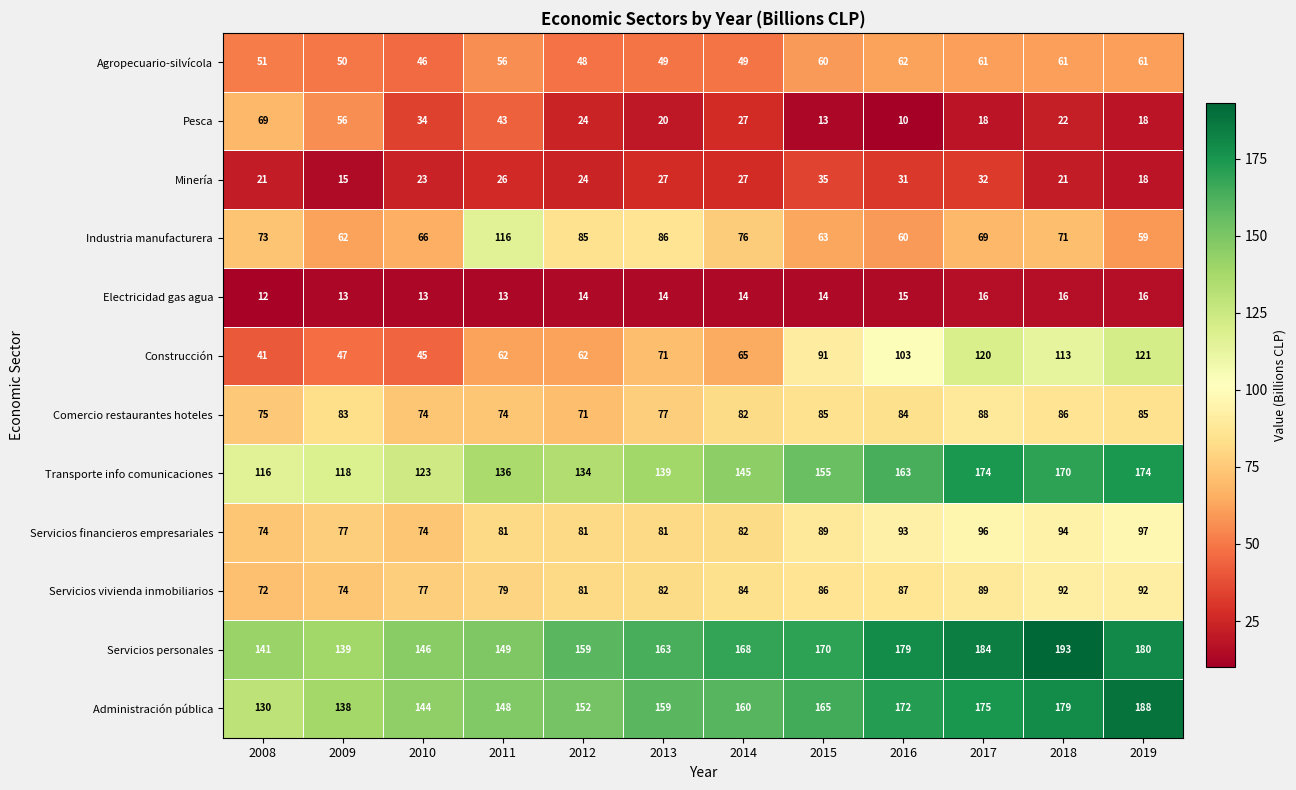

What is the smallest value displayed?

10